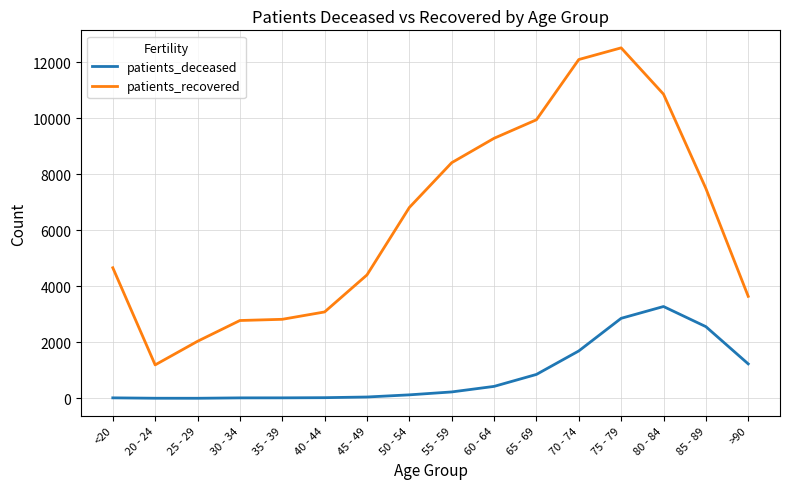

What are all the series names shown in the legend?

patients_deceased, patients_recovered